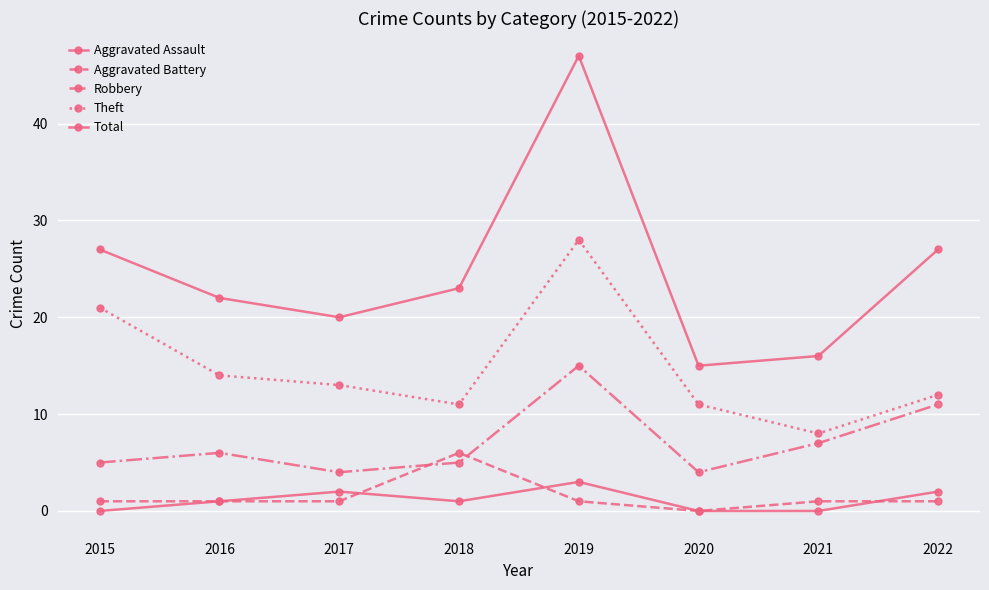

Which series has the largest range (max minus min)?

Total